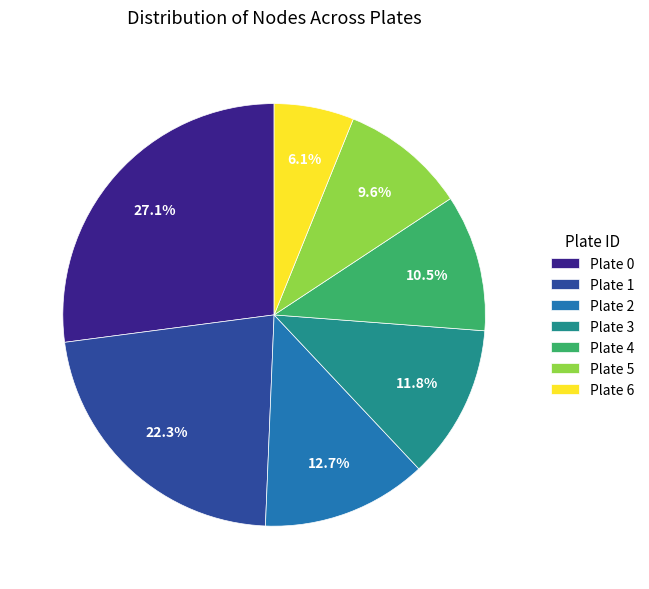

What percentage do Plate 5 and Plate 1 together represent?

31.9%